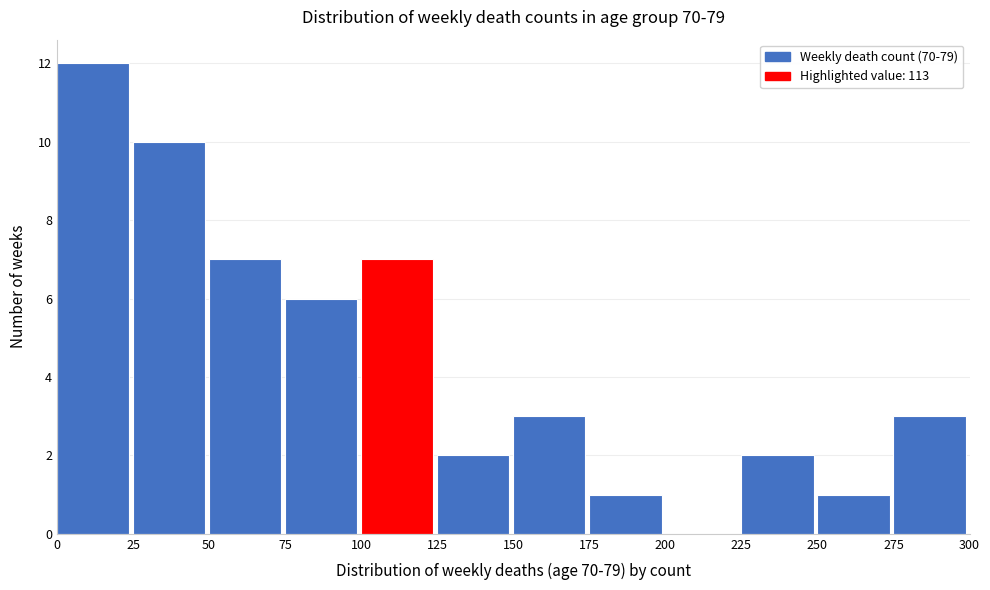

Over which range of the x-axis is the bar tallest?

0 to 25